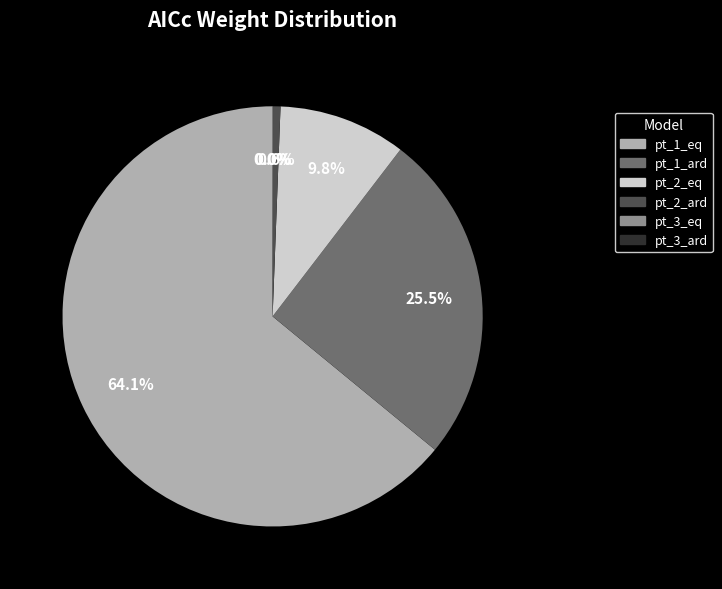

Is there a majority slice in this chart?

Yes